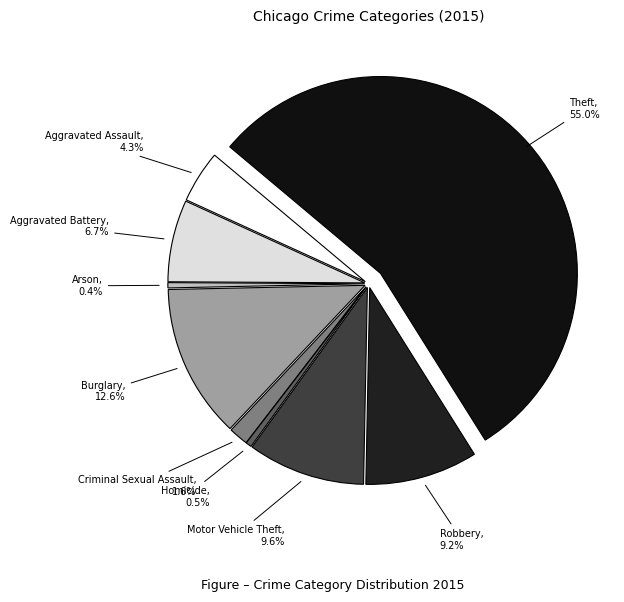

Does Arson represent more than half of the total?

No